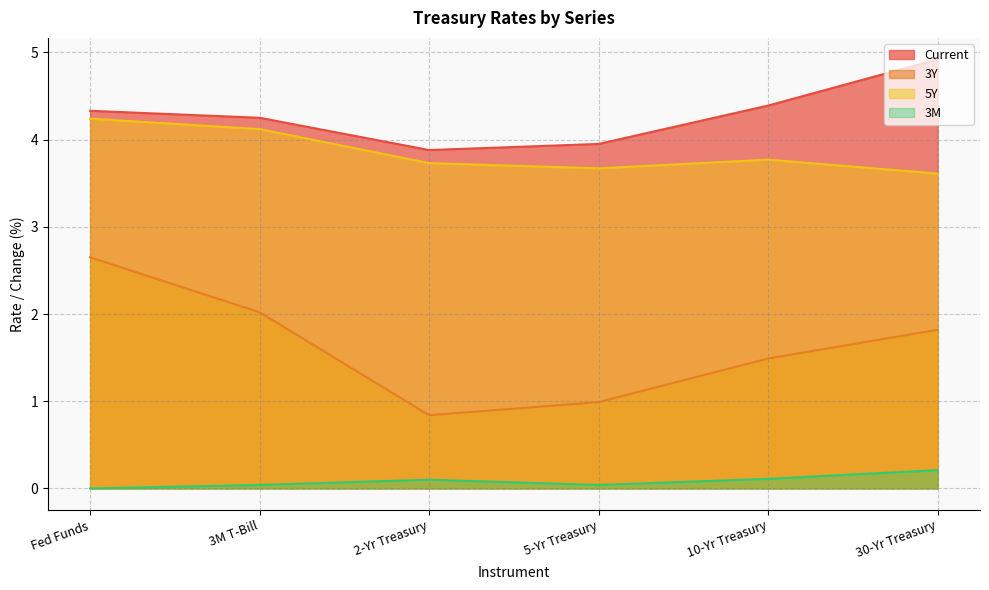

True or false: 3Y and Current intersect in this chart.

False